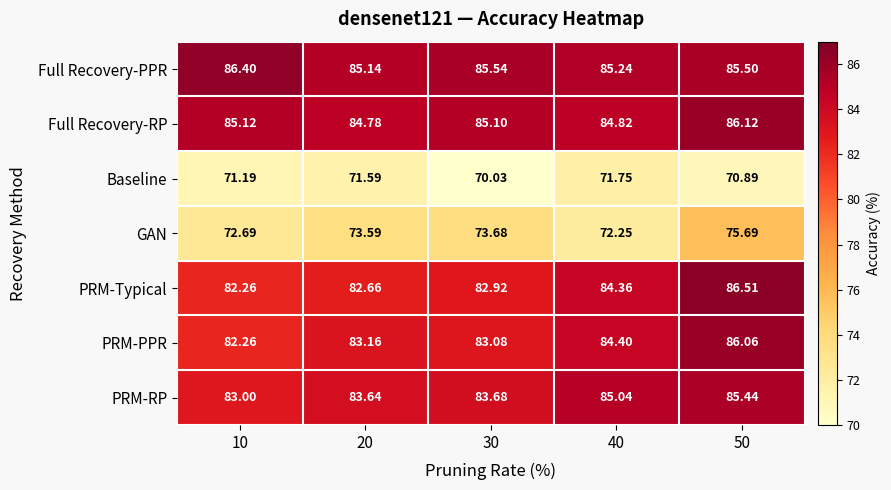

At which category is the sum across all series the highest?

50